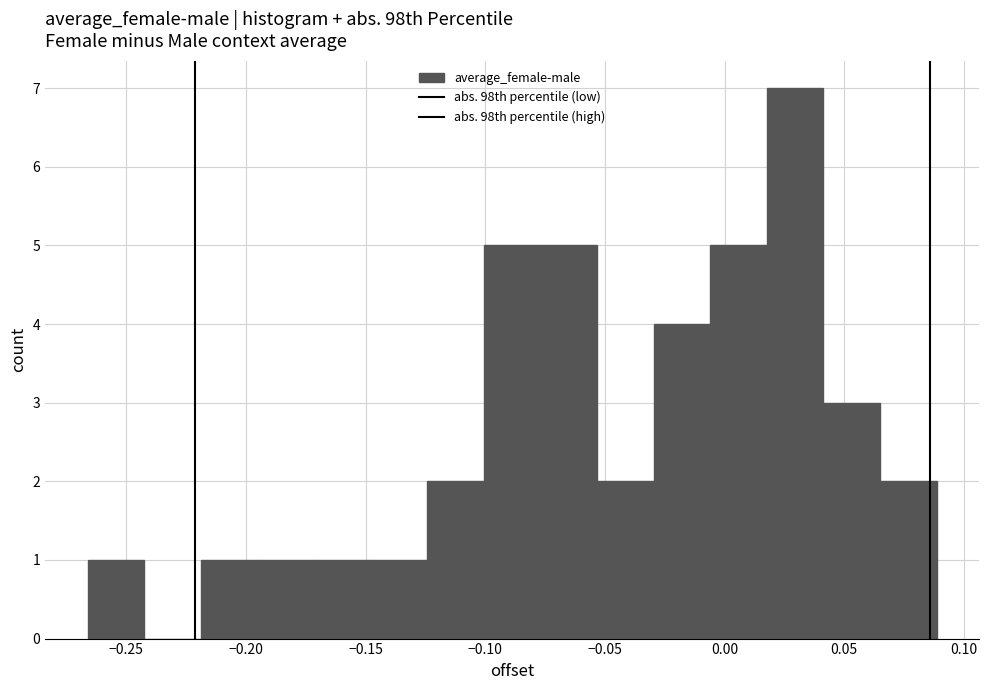

What is the height of the bar covering -0.100 to -0.075 on the x-axis? Neither the bar edges nor the heights are printed on the chart, so give them approximately, as read against the axes.

5